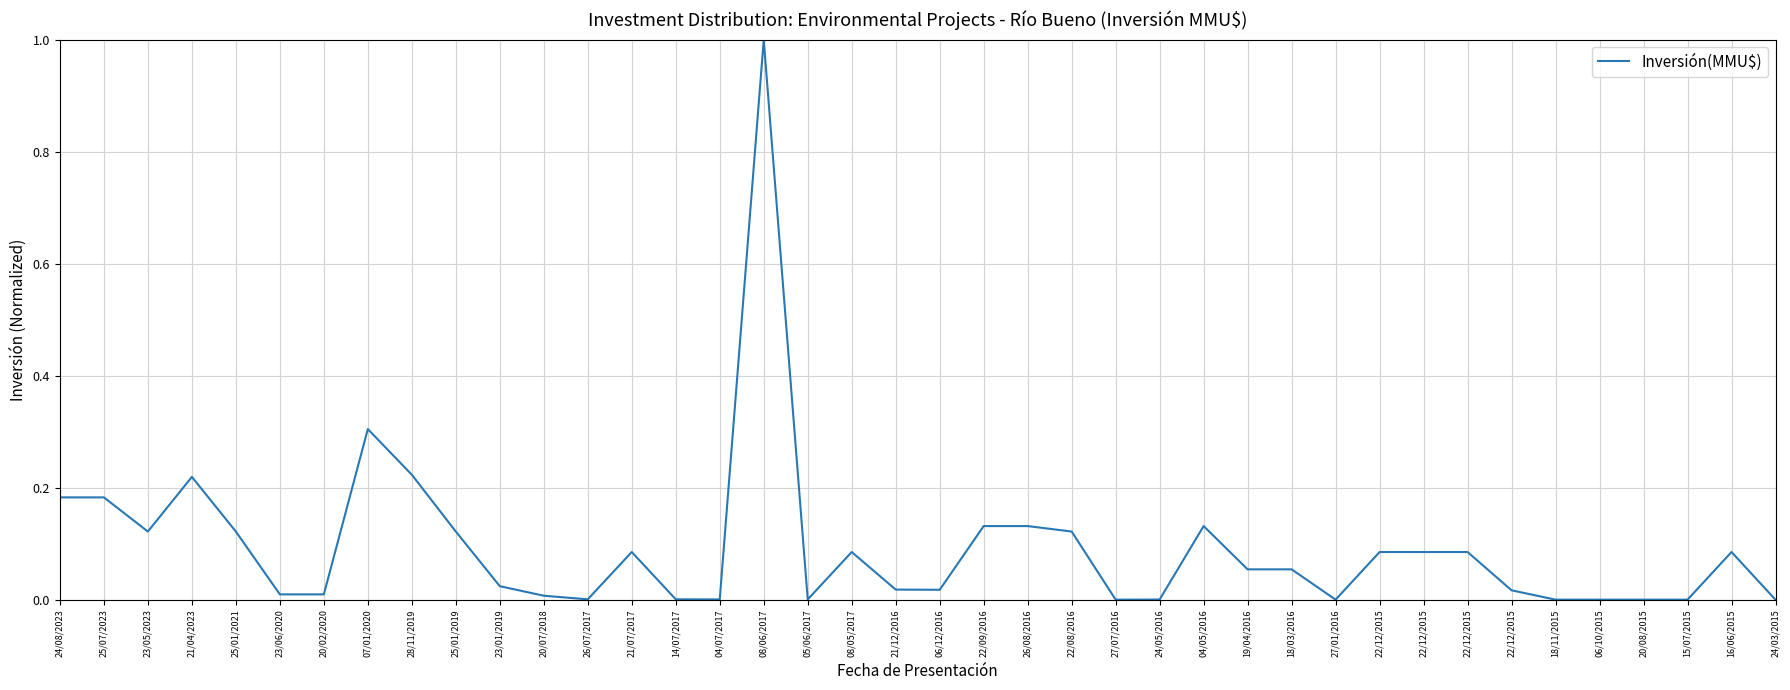

What is the difference between the maximum and minimum values?

1.0